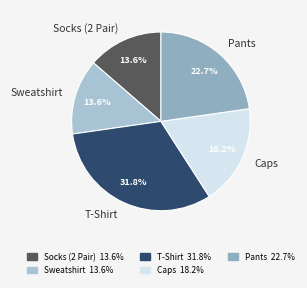

To the nearest percent, what is the difference between the Pants and Caps slice percentages?

5%